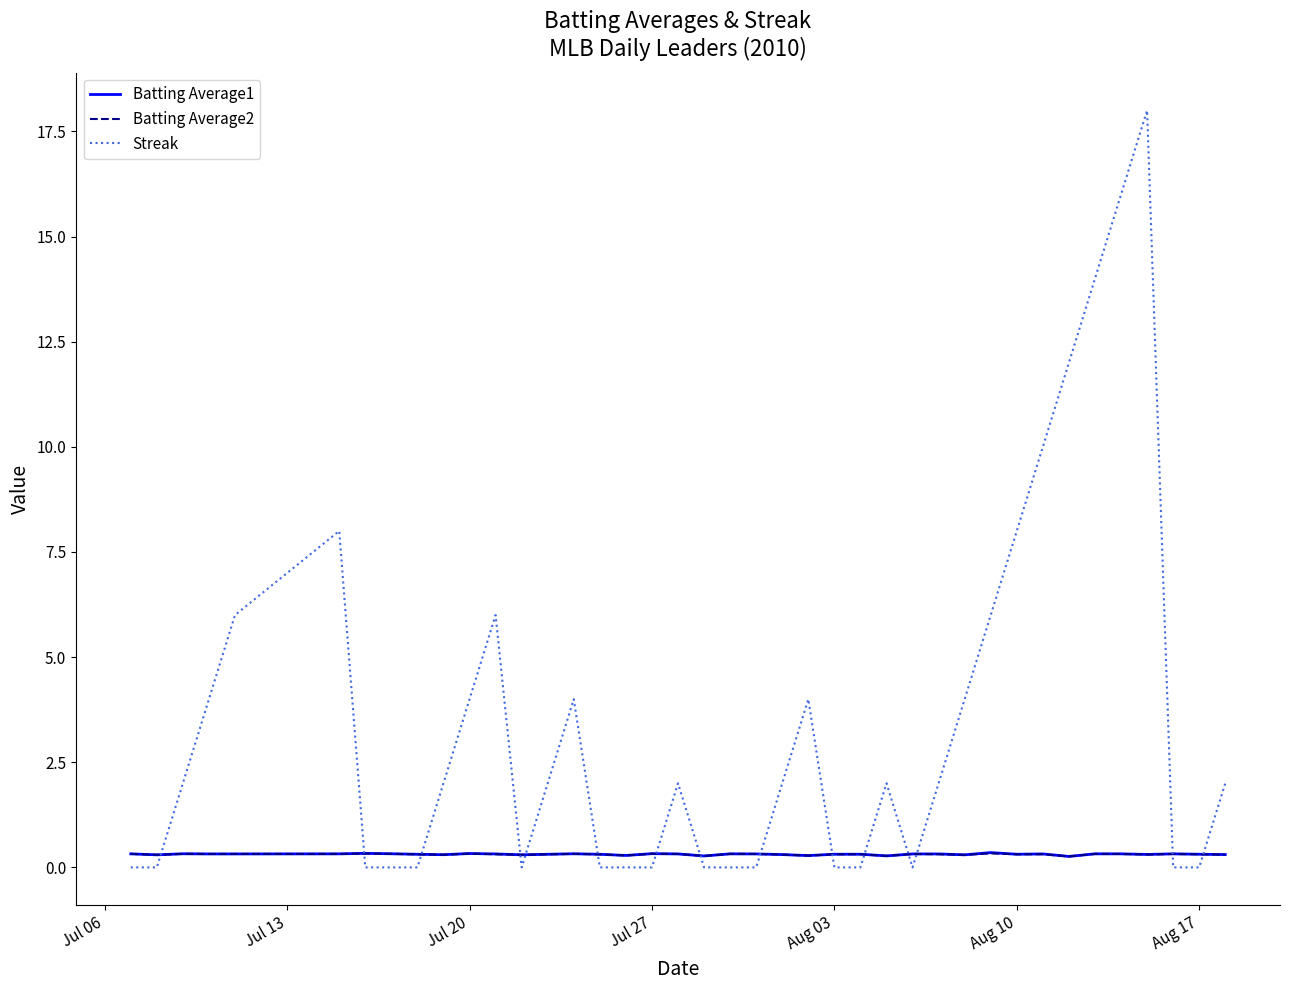

Does the chart have visible grid lines?

No